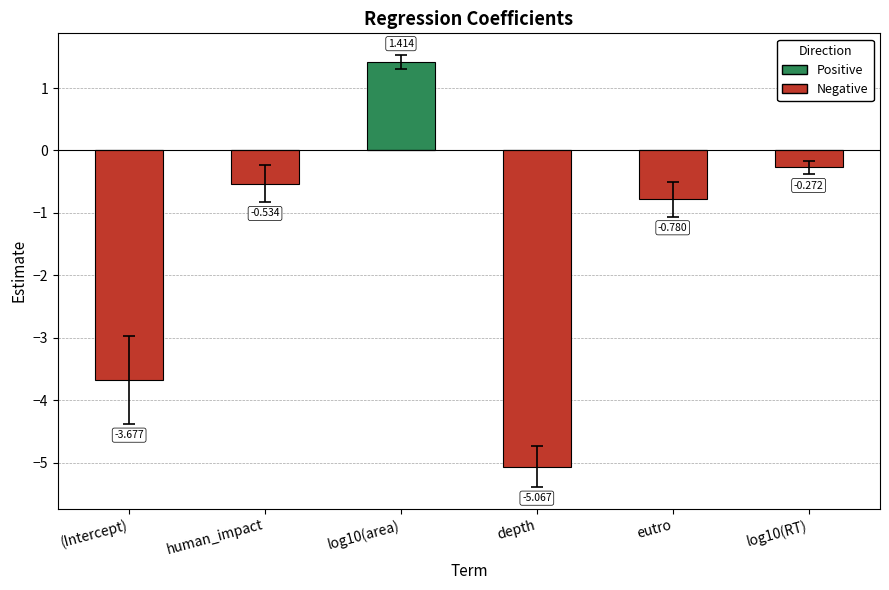

Which series has the widest spread of values?

Negative